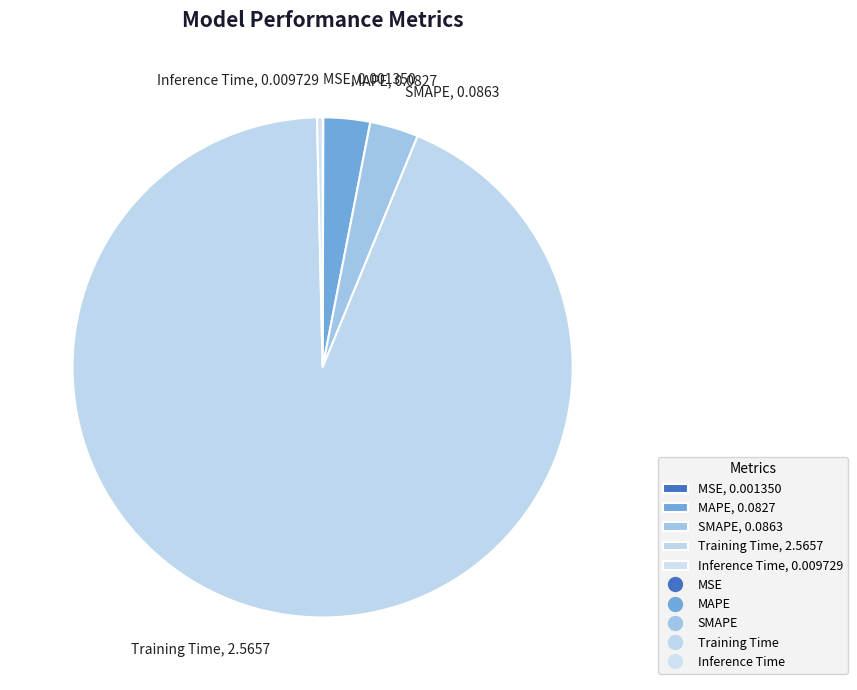

Do MAPE, 0.0827 and Inference Time, 0.009729 together represent more than half of the pie?

No